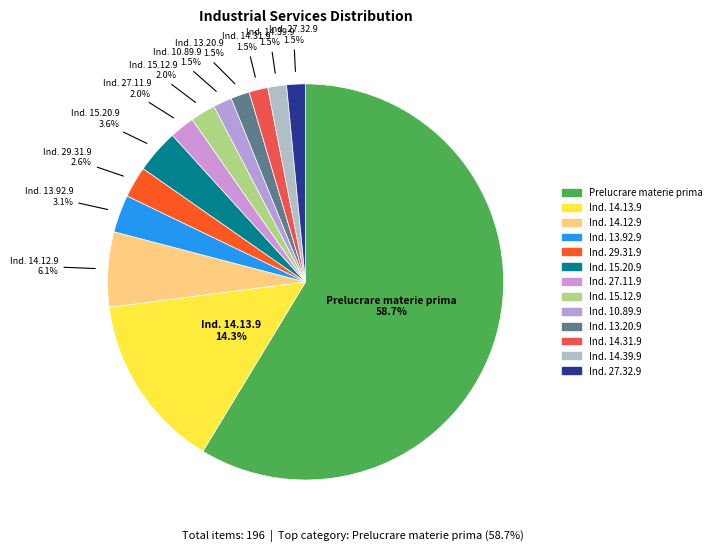

How many slices are in this pie chart?

13